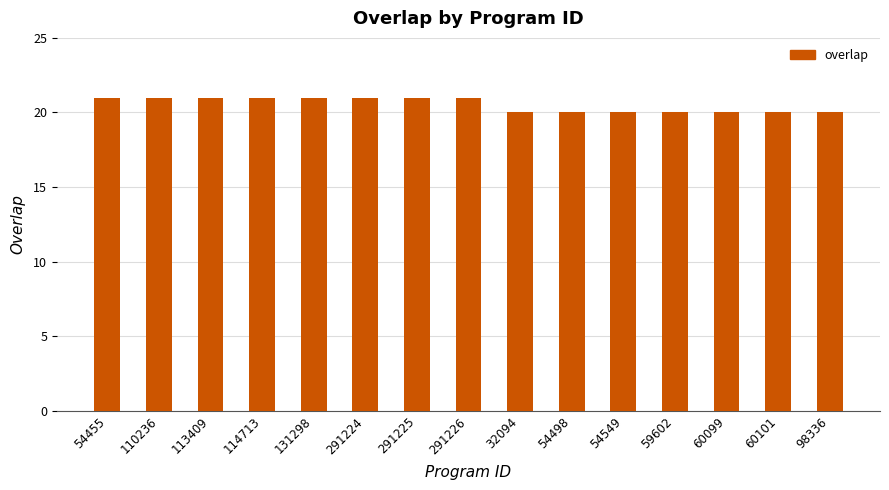

Reading right to left, transcribe all the data shown in this chart.

98336=20	60101=20	60099=20	59602=20	54549=20	54498=20	32094=20	291226=21	291225=21	291224=21	131298=21	114713=21	113409=21	110236=21	54455=21